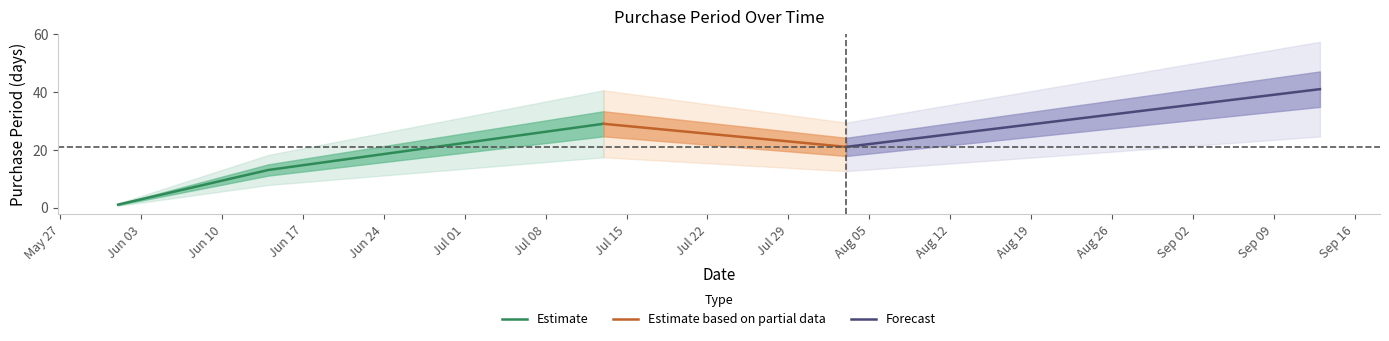

Where is the data nearest to the value 21?

2017-08-03